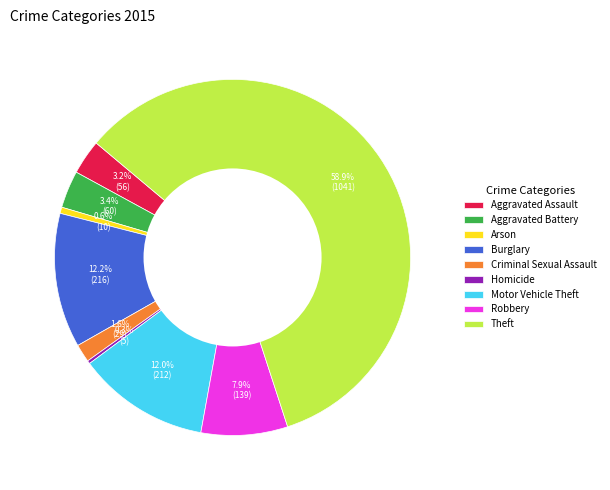

What is the largest slice in the pie chart?

Theft